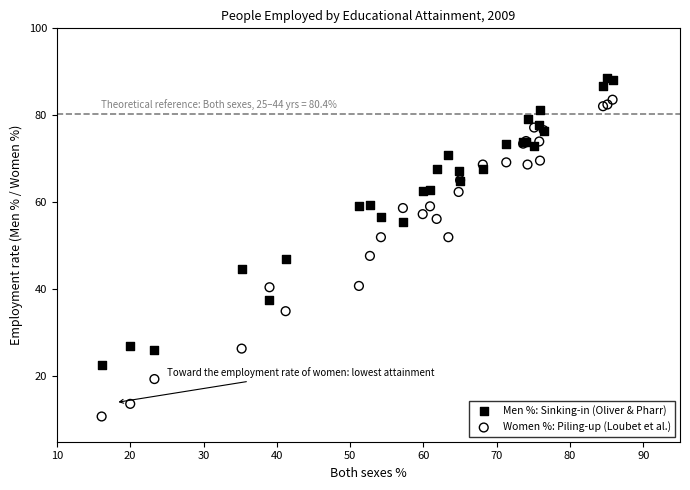

Which series reaches the minimum Y coordinate?

Women %: Piling-up (Loubet et al.)